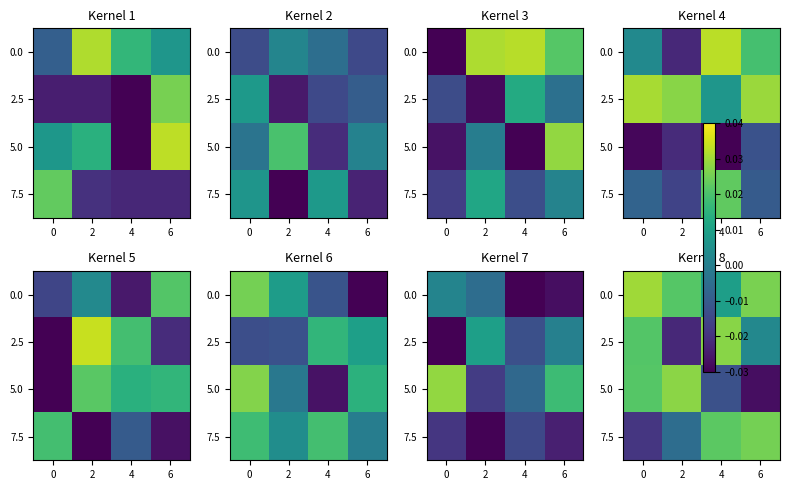

At how many categories does at least one series exceed 0?

4